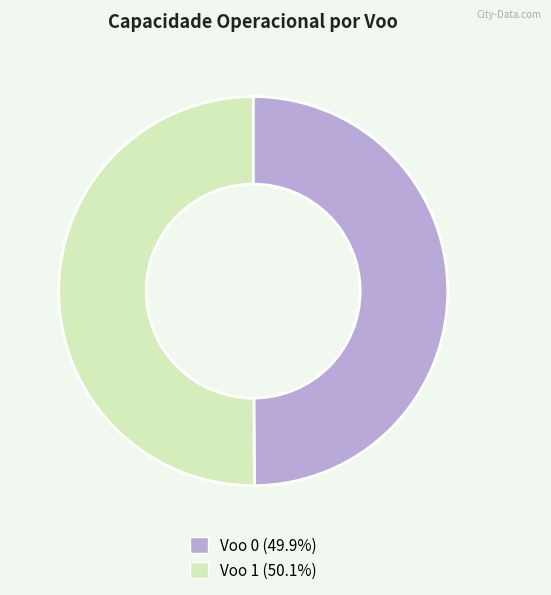

Approximately how many times larger is the value at Voo 0 compared to Voo 1?

1.0